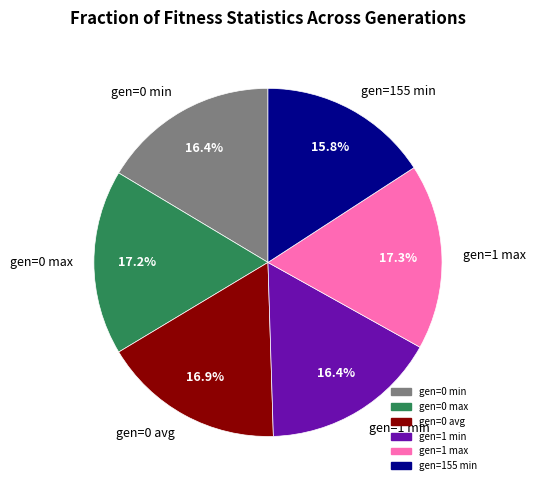

What is the smallest slice in the pie chart?

gen=155 min